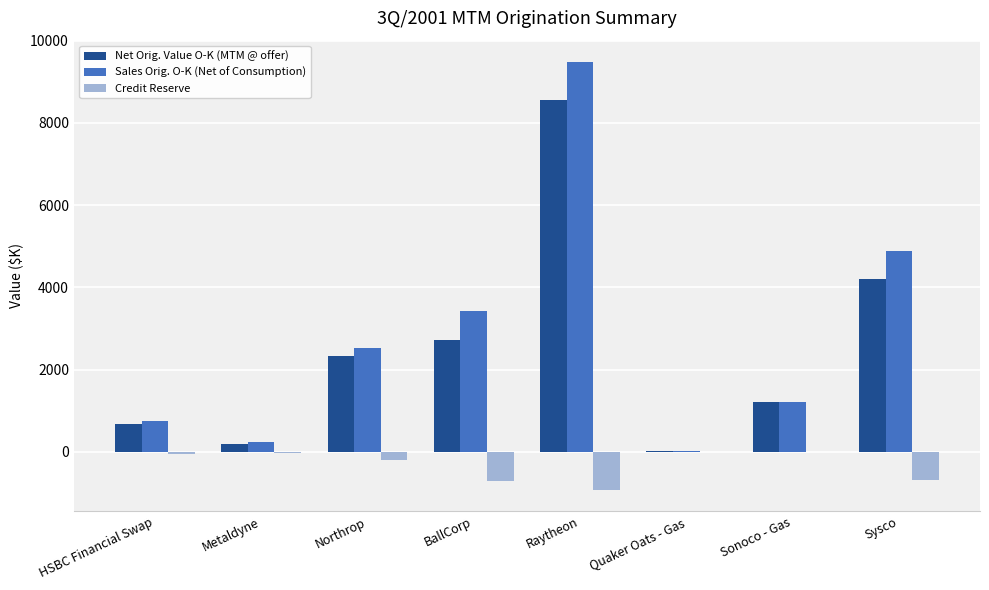

Are the bars grouped side by side (vs. stacked)?

Yes